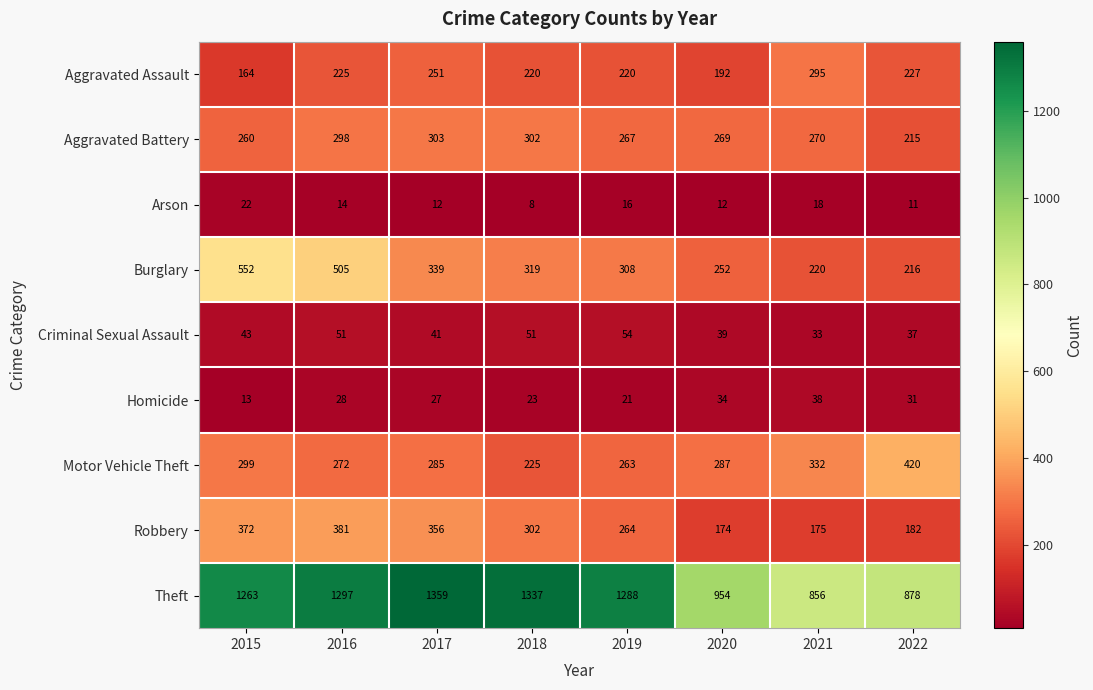

Which series changed the most between 2020 and 2022?

Motor Vehicle Theft